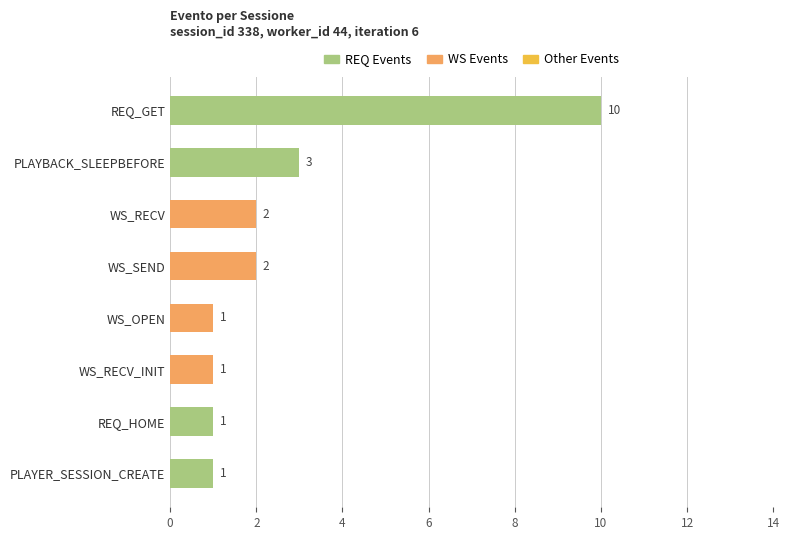

At which label does REQ Events reach its peak?

REQ_GET